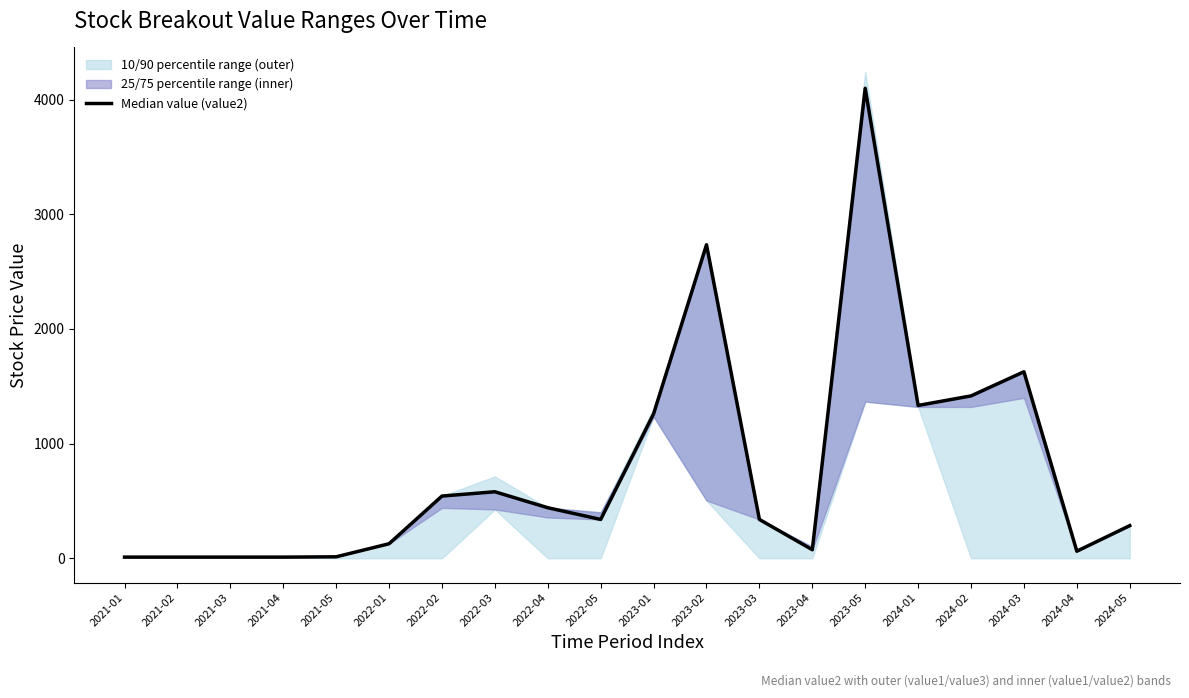

What is the change in value from 2023-02 to 2023-05?

+1364.8